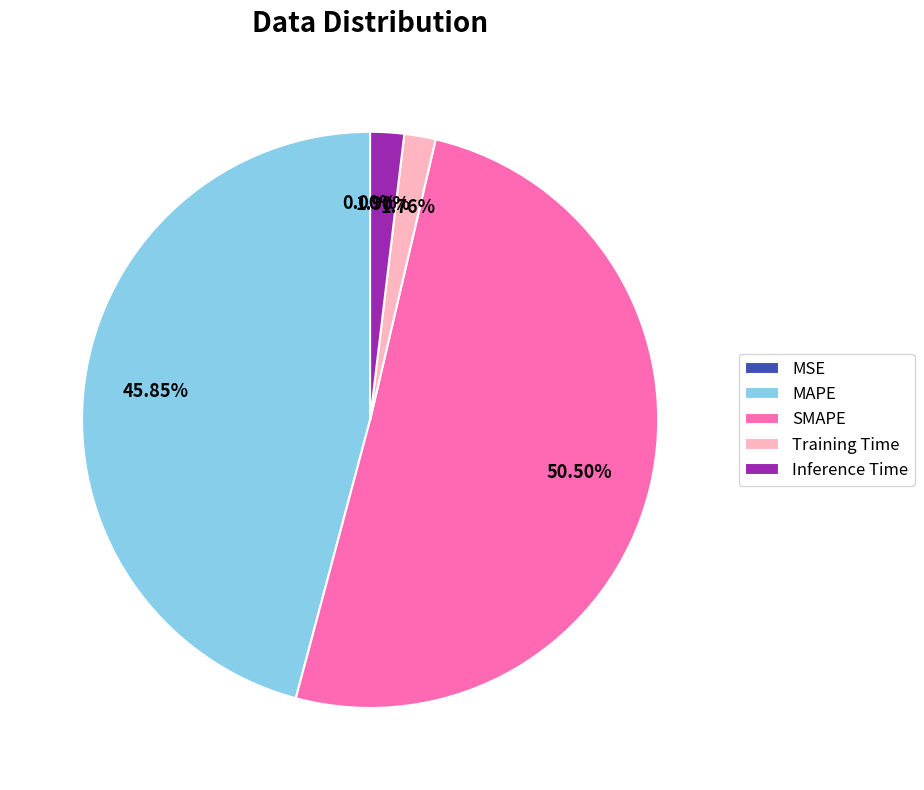

Is the sum of MAPE and SMAPE greater than half?

Yes